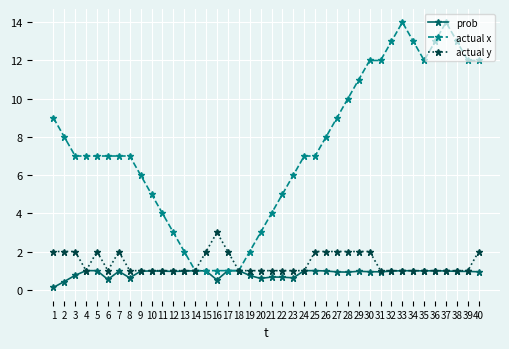

What is the value of the prob point at the 13th from the left?

1.0